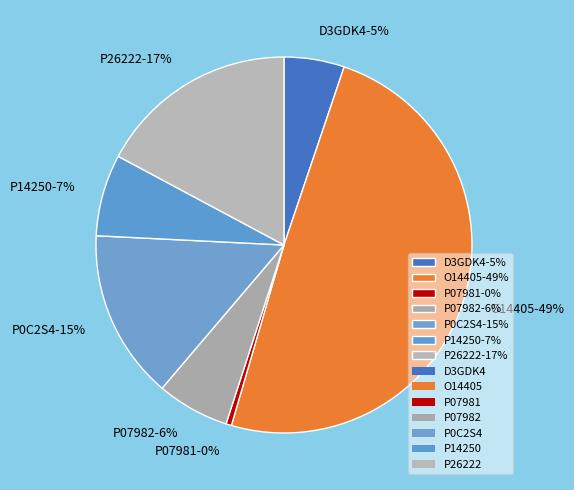

What percentage is the O14405 slice, to the nearest percent?

49%